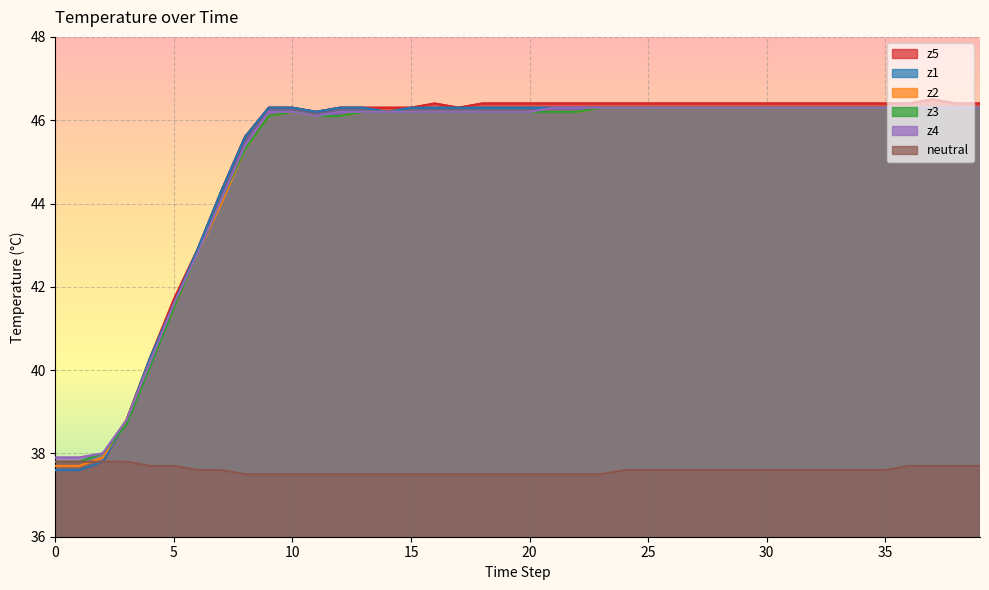

Where is the first local minimum for z1?

11